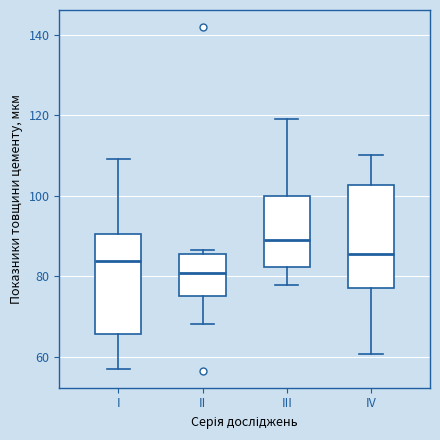

Which box has the lowest median line?

II